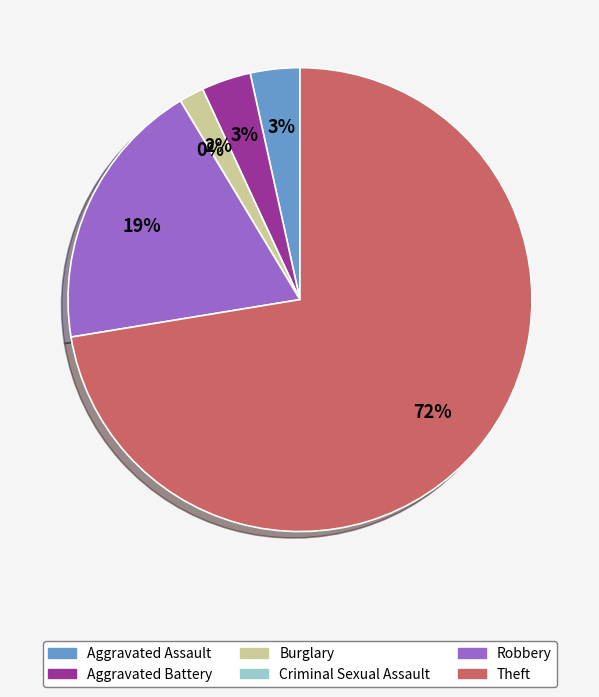

To the nearest percent, what is the difference between the largest and smallest slice percentages?

72%